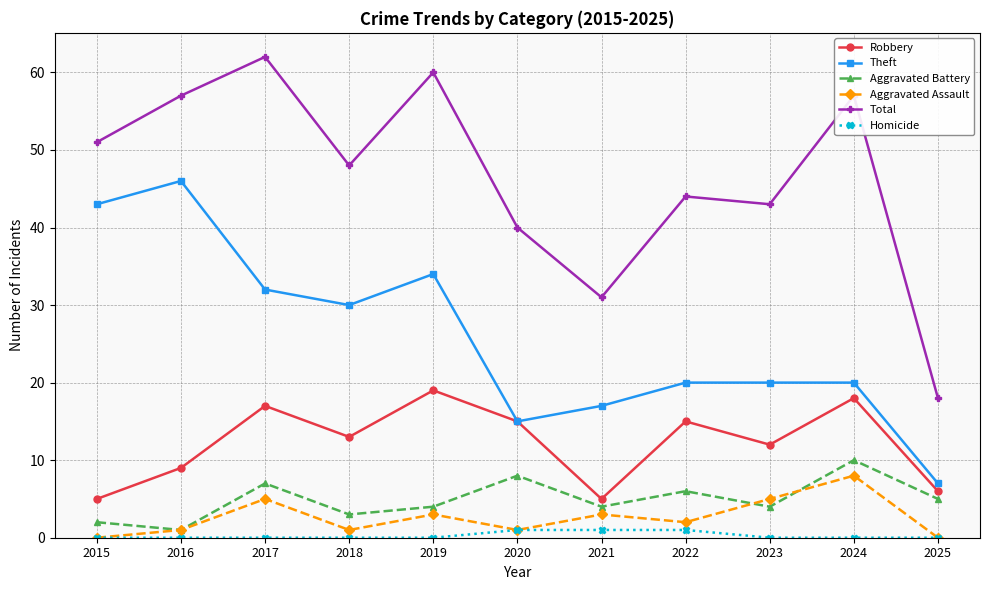

Read the Aggravated Battery value at 2019.

4